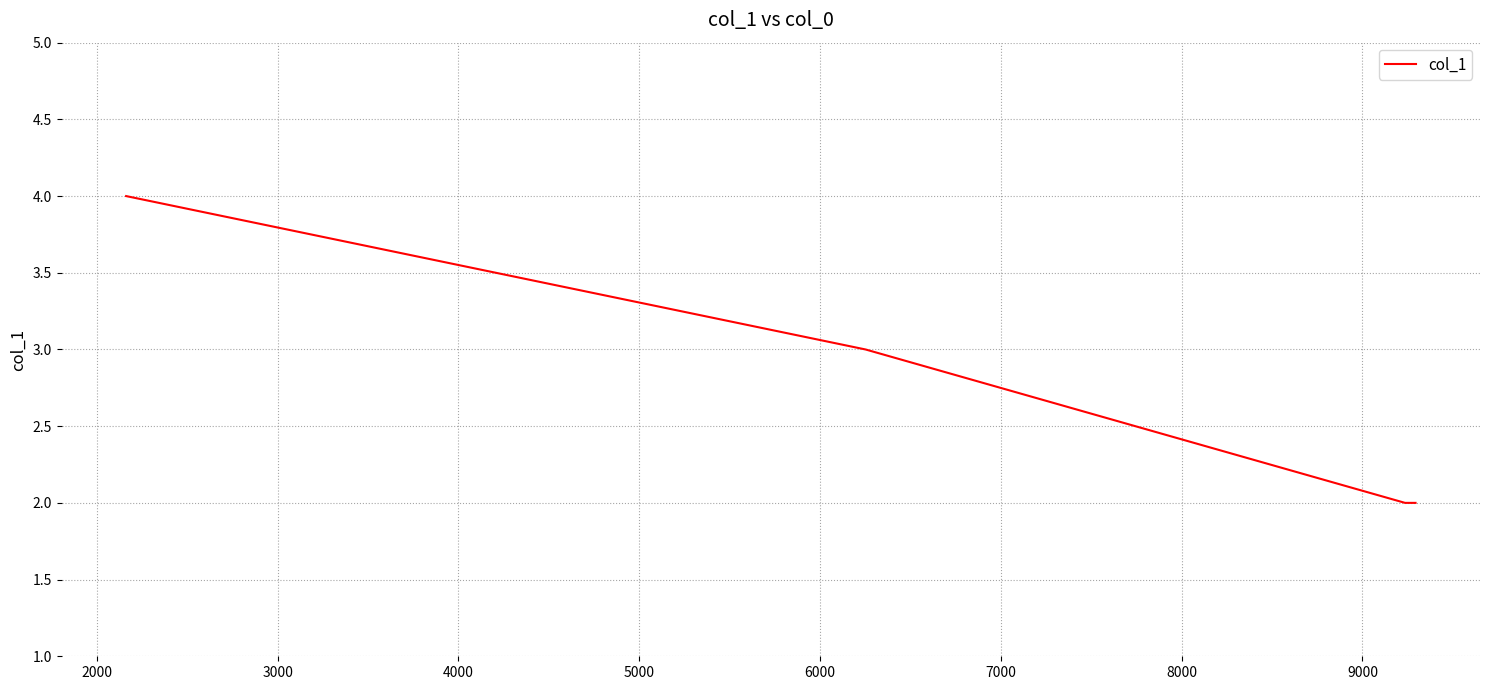

True or false: the data has more than 0 interior local peaks.

False